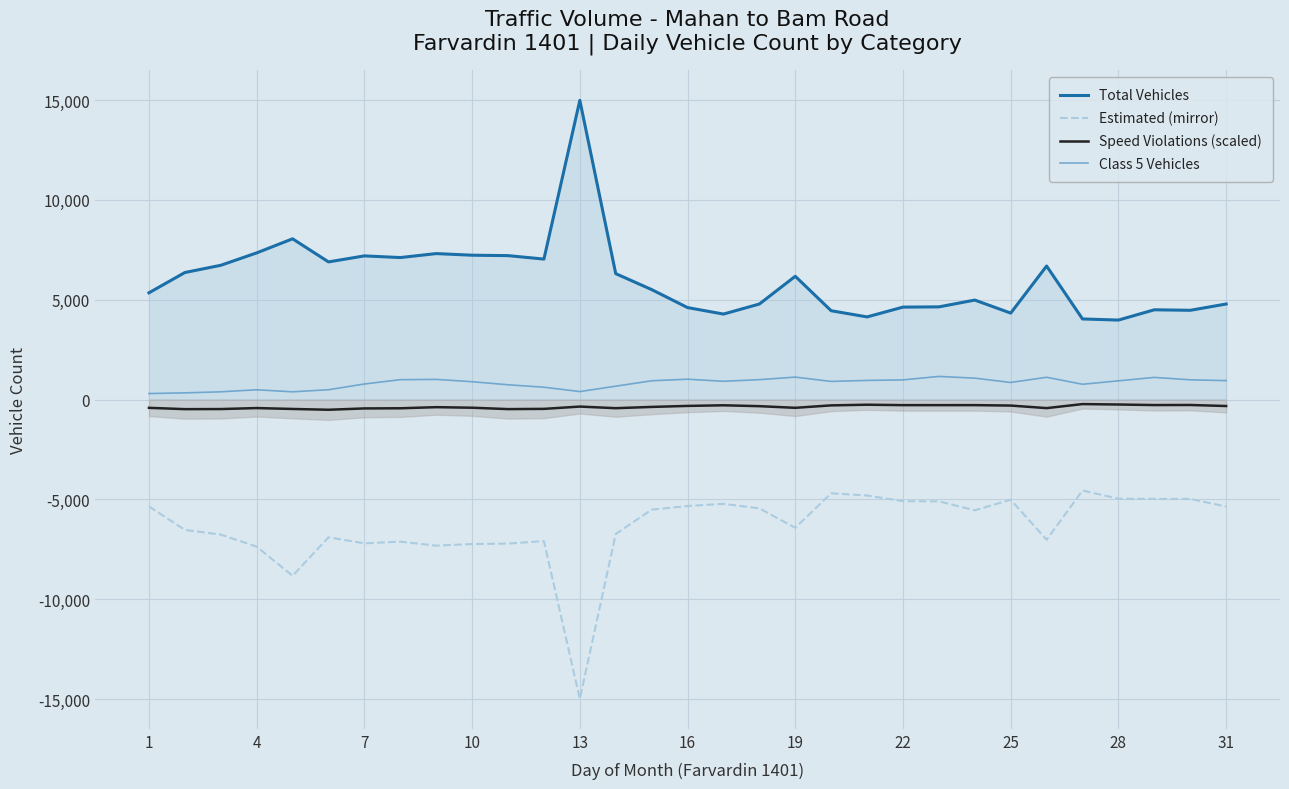

How many interior local peaks does the Speed Violations (scaled) series have?

8